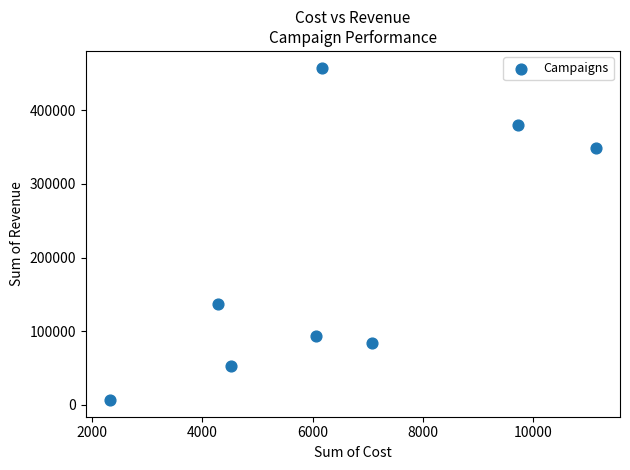

What is the average Y value?

194938.8